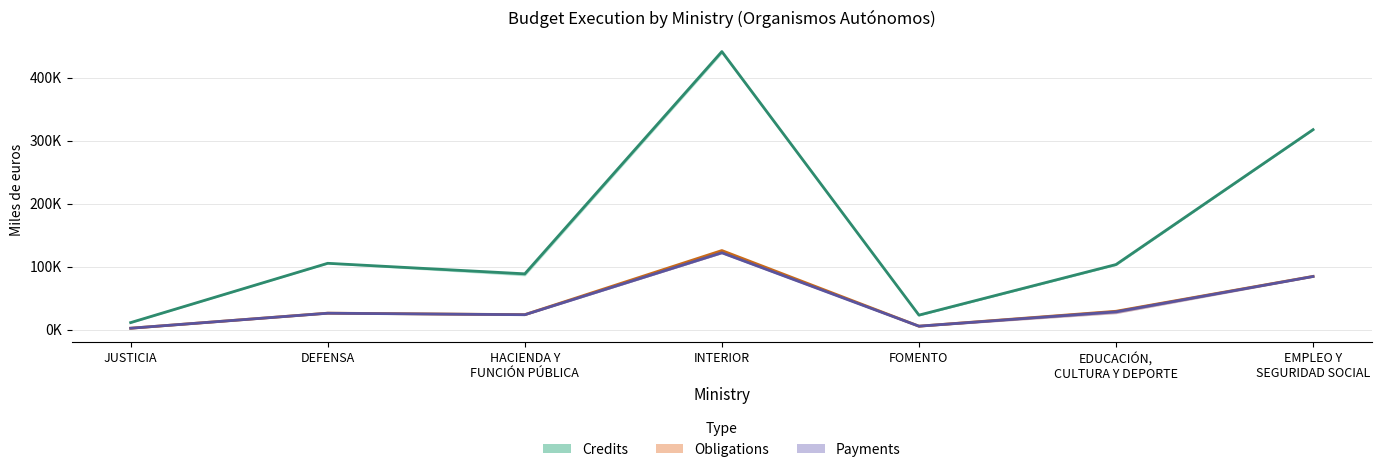

Between JUSTICIA and HACIENDA Y
FUNCIÓN PÚBLICA, which series saw the biggest shift?

Credits 2018